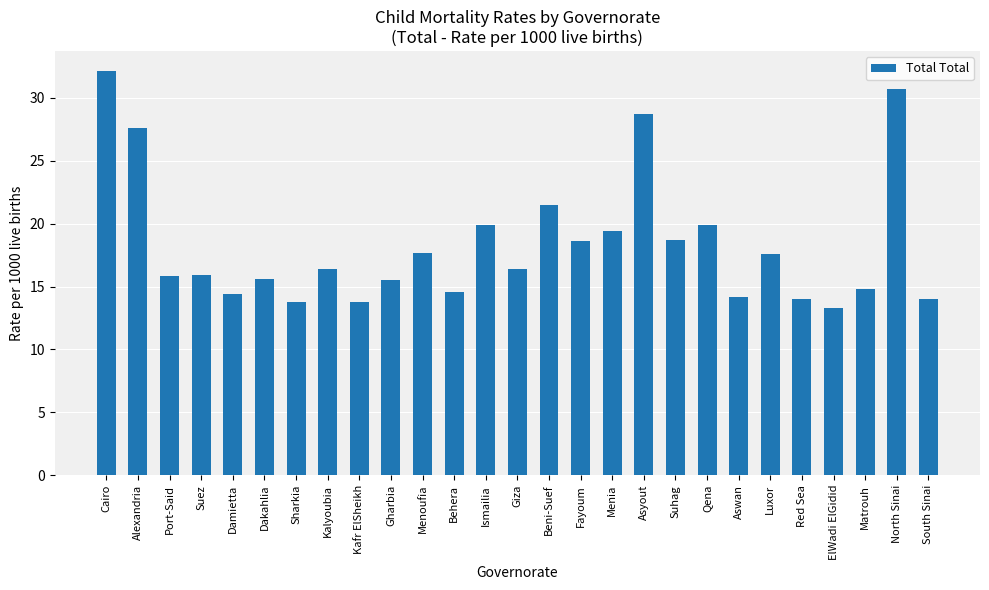

Which has a higher value, South Sinai or Suhag?

Suhag